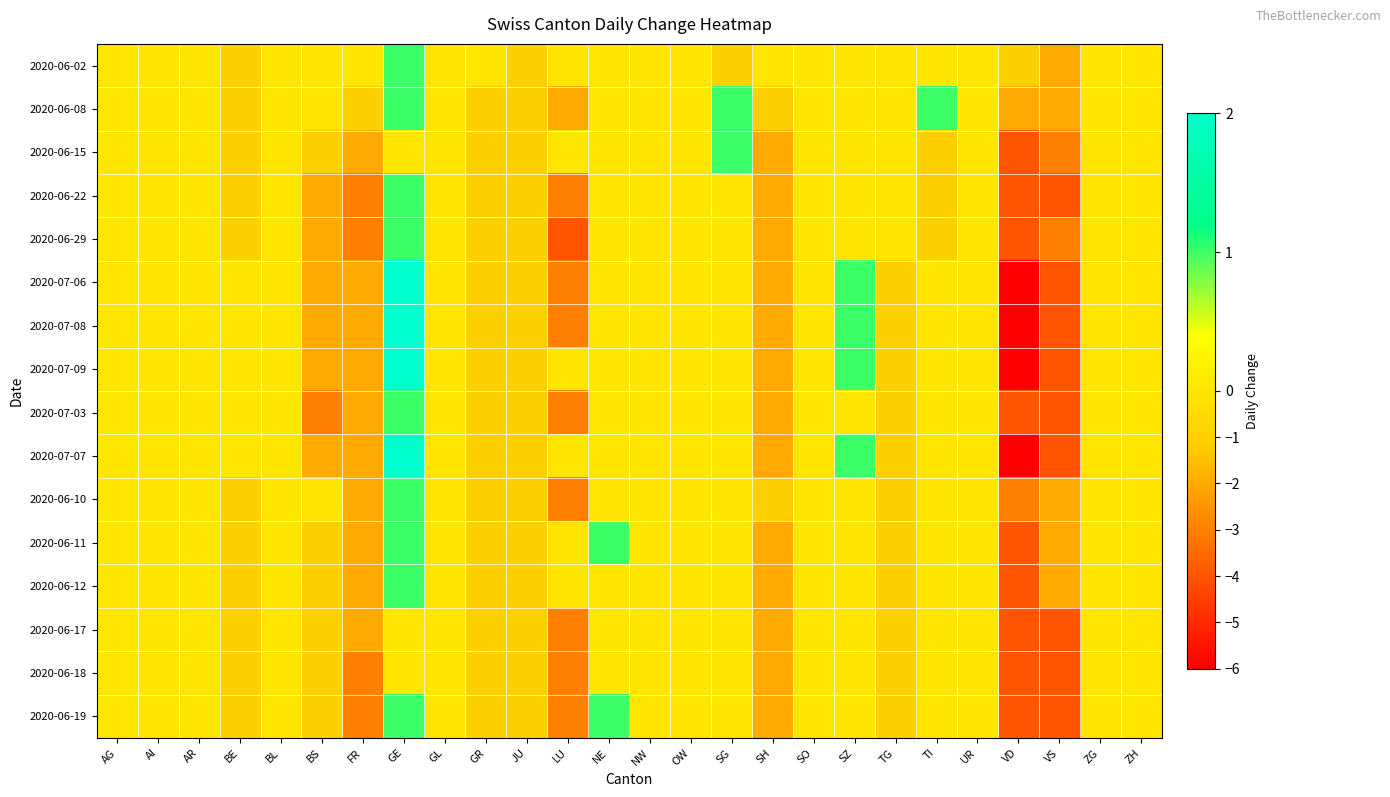

Reading right to left, what are all the values shown in this chart?

2020-06-02: ZH=0	ZG=0	VS=-2	VD=-1	UR=0	TI=0	TG=0	SZ=0	SO=0	SH=0	SG=-1	OW=0	NW=0	NE=0	LU=0	JU=-1	GR=0	GL=0	GE=1	FR=0	BS=0	BL=0	BE=-1	AR=0	AI=0	AG=0
2020-06-08: ZH=0	ZG=0	VS=-2	VD=-2	UR=0	TI=1	TG=0	SZ=0	SO=0	SH=-1	SG=1	OW=0	NW=0	NE=0	LU=-2	JU=-1	GR=-1	GL=0	GE=1	FR=-1	BS=0	BL=0	BE=-1	AR=0	AI=0	AG=0
2020-06-15: ZH=0	ZG=0	VS=-3	VD=-4	UR=0	TI=-1	TG=0	SZ=0	SO=0	SH=-2	SG=1	OW=0	NW=0	NE=0	LU=0	JU=-1	GR=-1	GL=0	GE=0	FR=-2	BS=-1	BL=0	BE=-1	AR=0	AI=0	AG=0
2020-06-22: ZH=0	ZG=0	VS=-4	VD=-4	UR=0	TI=-1	TG=0	SZ=0	SO=0	SH=-2	SG=0	OW=0	NW=0	NE=0	LU=-3	JU=-1	GR=-1	GL=0	GE=1	FR=-3	BS=-2	BL=0	BE=-1	AR=0	AI=0	AG=0
2020-06-29: ZH=0	ZG=0	VS=-3	VD=-4	UR=0	TI=-1	TG=0	SZ=0	SO=0	SH=-2	SG=0	OW=0	NW=0	NE=0	LU=-4	JU=-1	GR=-1	GL=0	GE=1	FR=-3	BS=-2	BL=0	BE=-1	AR=0	AI=0	AG=0
2020-07-06: ZH=0	ZG=0	VS=-4	VD=-6	UR=0	TI=0	TG=-1	SZ=1	SO=0	SH=-2	SG=0	OW=0	NW=0	NE=0	LU=-3	JU=-1	GR=-1	GL=0	GE=2	FR=-2	BS=-2	BL=0	BE=0	AR=0	AI=0	AG=0
2020-07-08: ZH=0	ZG=0	VS=-4	VD=-6	UR=0	TI=0	TG=-1	SZ=1	SO=0	SH=-2	SG=0	OW=0	NW=0	NE=0	LU=-3	JU=-1	GR=-1	GL=0	GE=2	FR=-2	BS=-2	BL=0	BE=0	AR=0	AI=0	AG=0
2020-07-09: ZH=0	ZG=0	VS=-4	VD=-6	UR=0	TI=0	TG=-1	SZ=1	SO=0	SH=-2	SG=0	OW=0	NW=0	NE=0	LU=0	JU=-1	GR=-1	GL=0	GE=2	FR=-2	BS=-2	BL=0	BE=0	AR=0	AI=0	AG=0
2020-07-03: ZH=0	ZG=0	VS=-4	VD=-4	UR=0	TI=0	TG=-1	SZ=0	SO=0	SH=-2	SG=0	OW=0	NW=0	NE=0	LU=-3	JU=-1	GR=-1	GL=0	GE=1	FR=-2	BS=-3	BL=0	BE=0	AR=0	AI=0	AG=0
2020-07-07: ZH=0	ZG=0	VS=-4	VD=-6	UR=0	TI=0	TG=-1	SZ=1	SO=0	SH=-2	SG=0	OW=0	NW=0	NE=0	LU=0	JU=-1	GR=-1	GL=0	GE=2	FR=-2	BS=-2	BL=0	BE=0	AR=0	AI=0	AG=0
2020-06-10: ZH=0	ZG=0	VS=-2	VD=-3	UR=0	TI=0	TG=-1	SZ=0	SO=0	SH=-1	SG=0	OW=0	NW=0	NE=0	LU=-3	JU=-1	GR=-1	GL=0	GE=1	FR=-2	BS=0	BL=0	BE=-1	AR=0	AI=0	AG=0
2020-06-11: ZH=0	ZG=0	VS=-2	VD=-4	UR=0	TI=0	TG=-1	SZ=0	SO=0	SH=-2	SG=0	OW=0	NW=0	NE=1	LU=0	JU=-1	GR=-1	GL=0	GE=1	FR=-2	BS=-1	BL=0	BE=-1	AR=0	AI=0	AG=0
2020-06-12: ZH=0	ZG=0	VS=-2	VD=-4	UR=0	TI=0	TG=-1	SZ=0	SO=0	SH=-2	SG=0	OW=0	NW=0	NE=0	LU=0	JU=-1	GR=-1	GL=0	GE=1	FR=-2	BS=-1	BL=0	BE=-1	AR=0	AI=0	AG=0
2020-06-17: ZH=0	ZG=0	VS=-4	VD=-4	UR=0	TI=0	TG=-1	SZ=0	SO=0	SH=-2	SG=0	OW=0	NW=0	NE=0	LU=-3	JU=-1	GR=-1	GL=0	GE=0	FR=-2	BS=-1	BL=0	BE=-1	AR=0	AI=0	AG=0
2020-06-18: ZH=0	ZG=0	VS=-4	VD=-4	UR=0	TI=0	TG=-1	SZ=0	SO=0	SH=-2	SG=0	OW=0	NW=0	NE=0	LU=-3	JU=-1	GR=-1	GL=0	GE=0	FR=-3	BS=-1	BL=0	BE=-1	AR=0	AI=0	AG=0
2020-06-19: ZH=0	ZG=0	VS=-4	VD=-4	UR=0	TI=0	TG=-1	SZ=0	SO=0	SH=-2	SG=0	OW=0	NW=0	NE=1	LU=-3	JU=-1	GR=-1	GL=0	GE=1	FR=-3	BS=-1	BL=0	BE=-1	AR=0	AI=0	AG=0